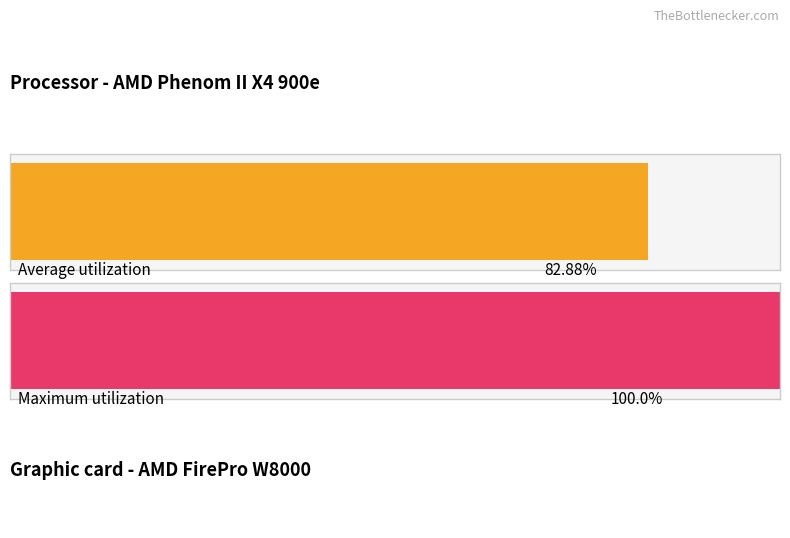

Is it true that Average utilization equals 9.8 at 1?

False